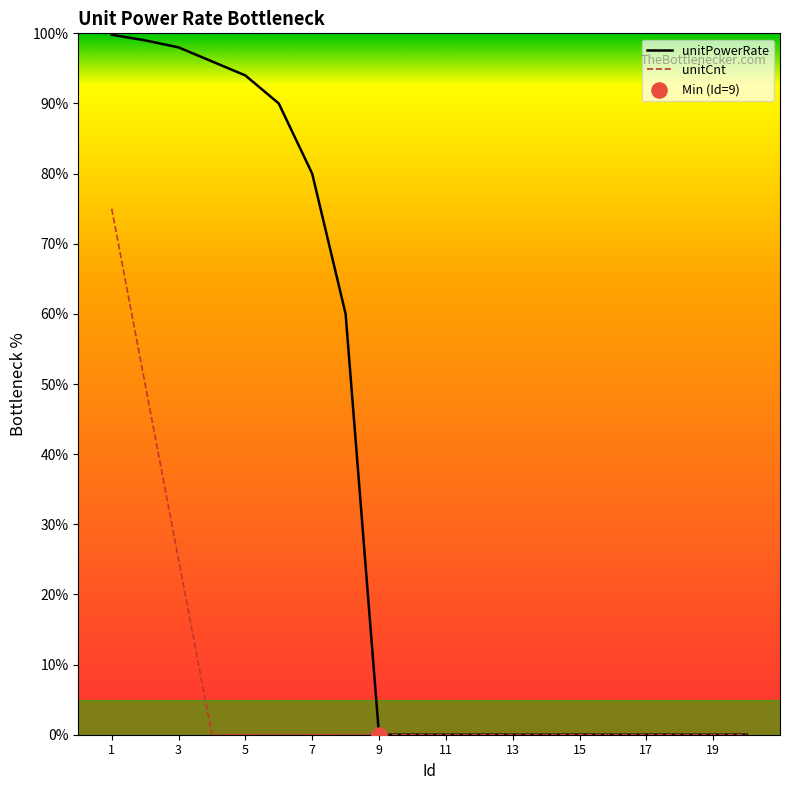

Which series has the largest range (max minus min)?

unitPowerRate